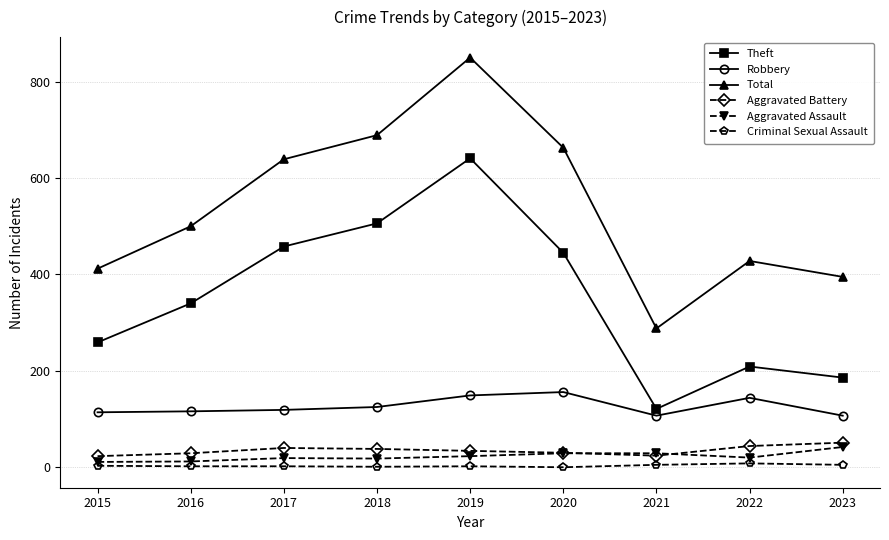

At which category does Total reach its first local peak?

2019